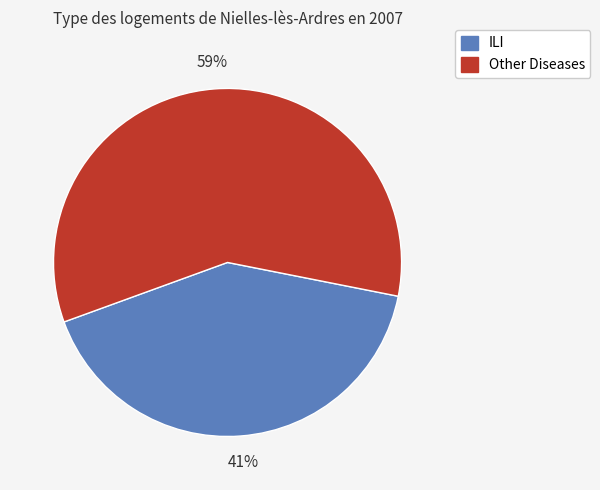

Which slice is the largest?

Other Diseases